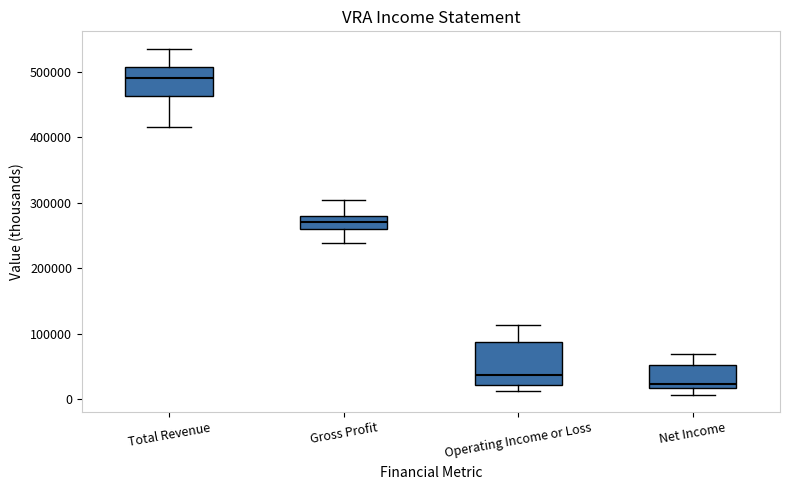

Which box's median line is the highest?

Total Revenue